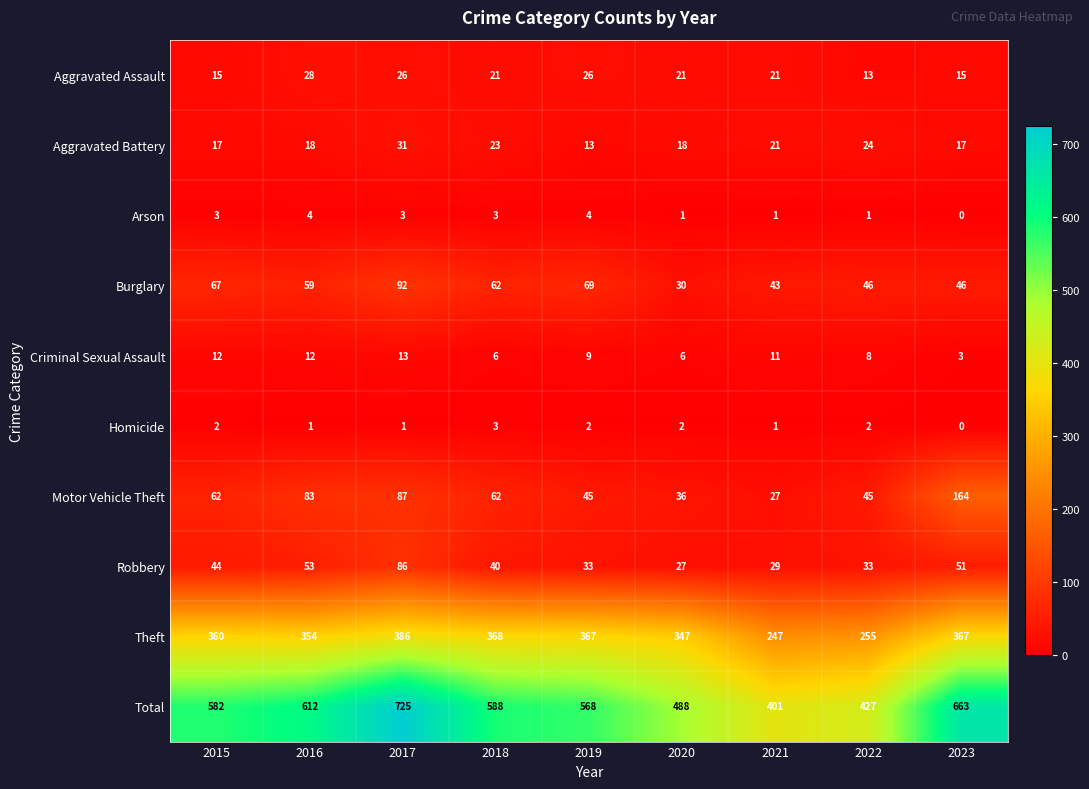

True or false: Aggravated Assault has a value of 13 at 2022.

True